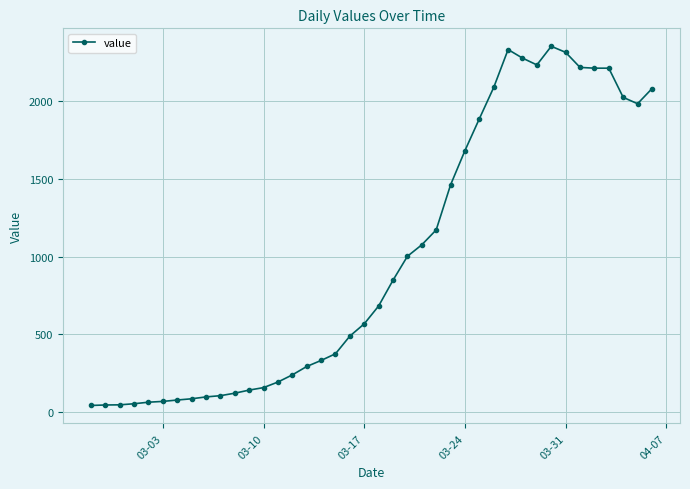

What is the maximum value shown in the chart?

2355